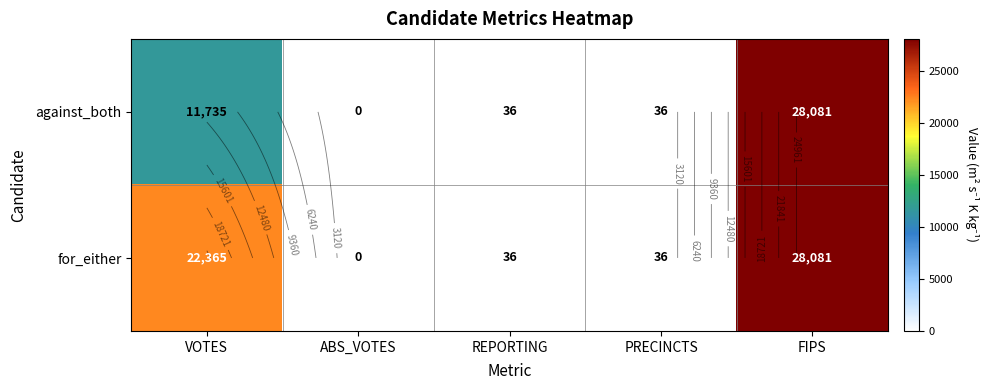

What is the difference between the highest and lowest values at VOTES?

10630